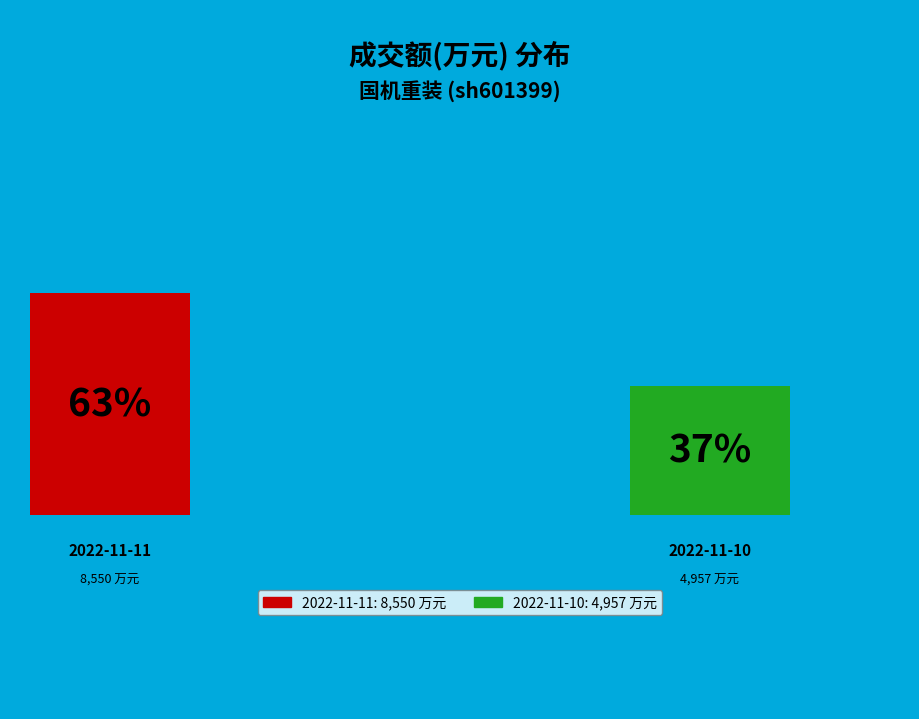

What percentage is the 2022-11-10 slice, to the nearest percent?

37%